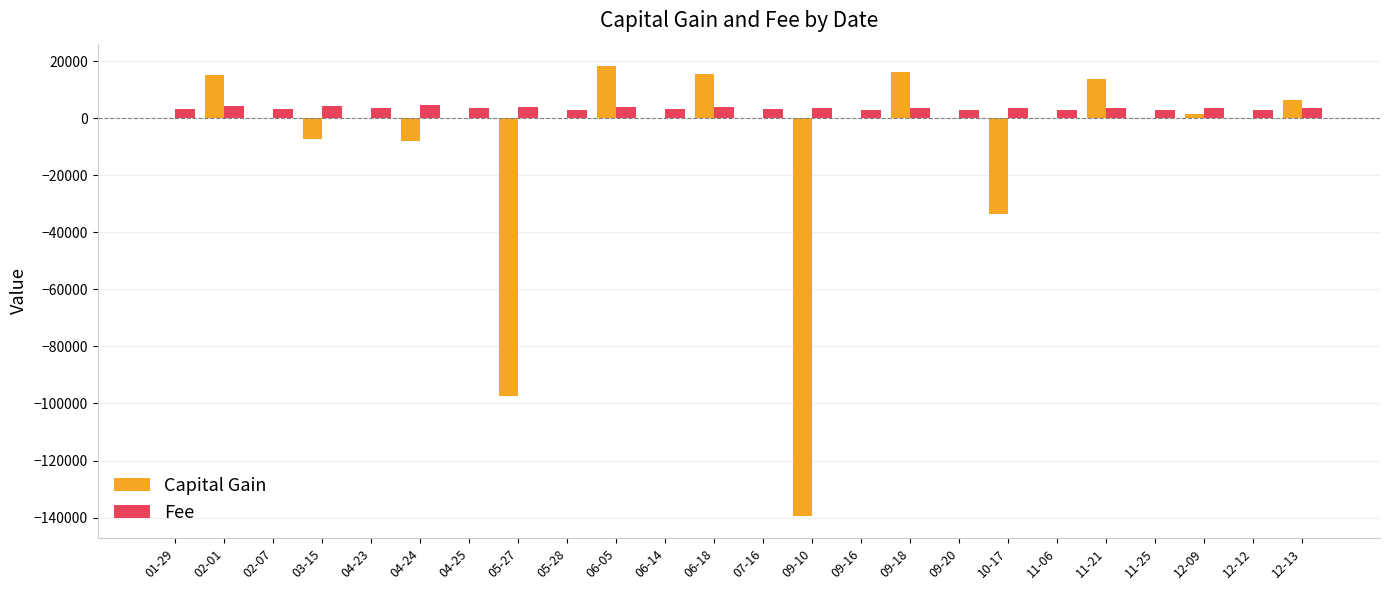

Which series has the largest total across all categories?

Fee